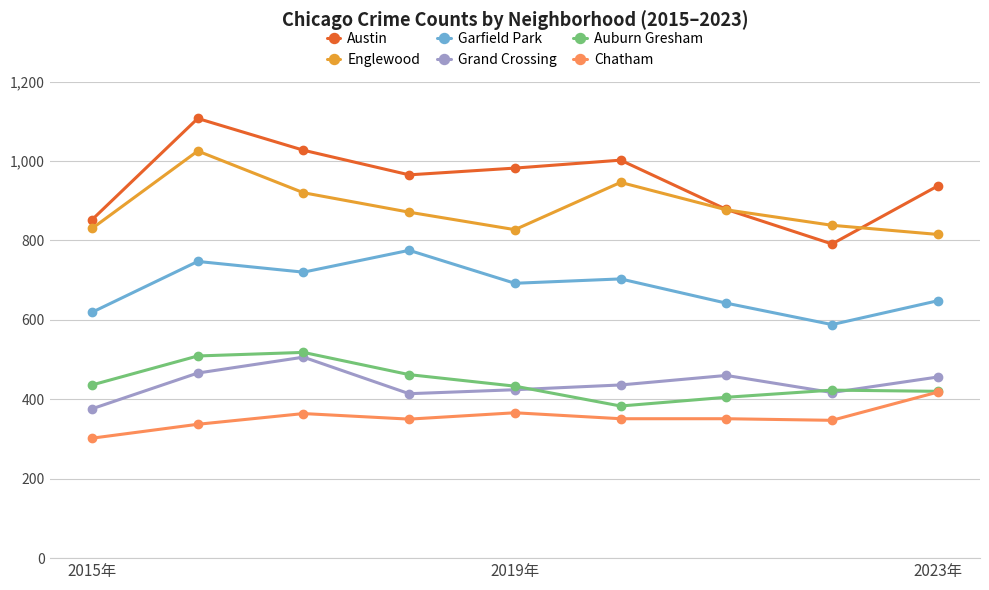

True or false: Chatham and Englewood cross at least once.

False